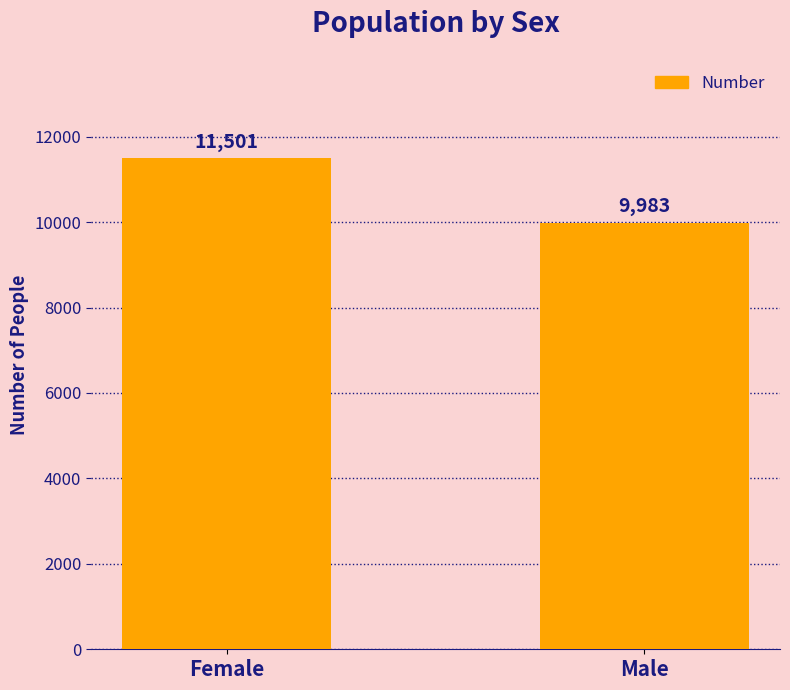

What position from the left is Male?

2